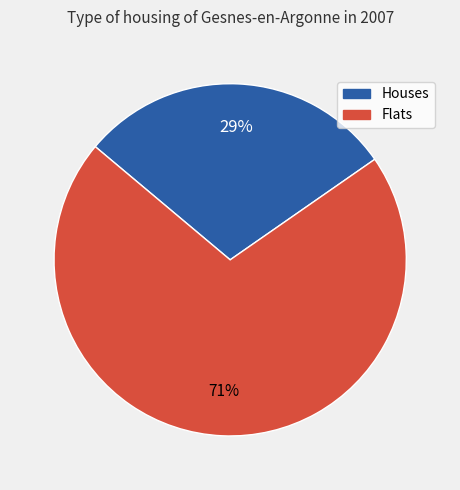

To the nearest percent, what is the average slice percentage?

50%